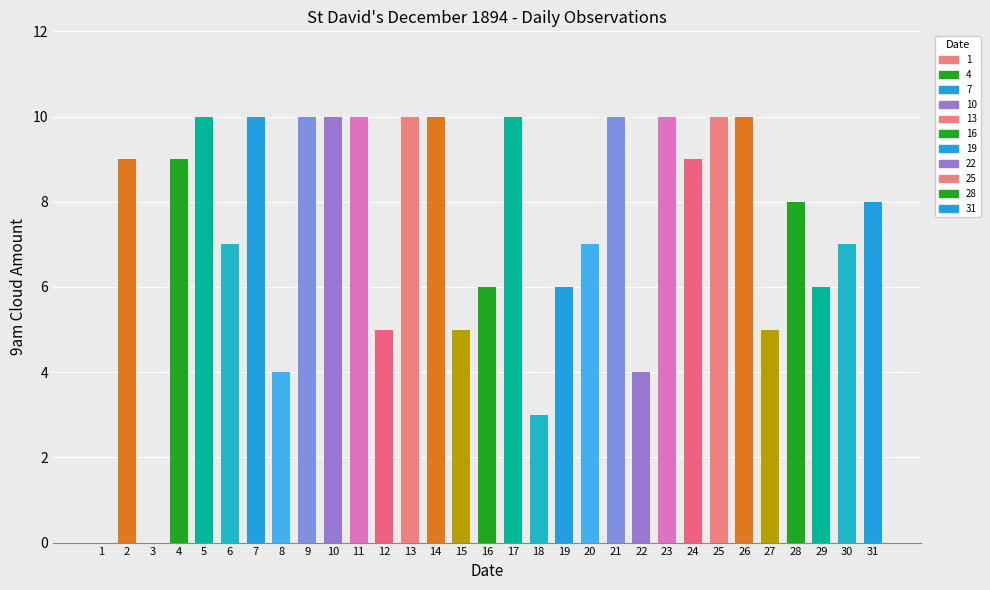

What is the sum of all values?

228